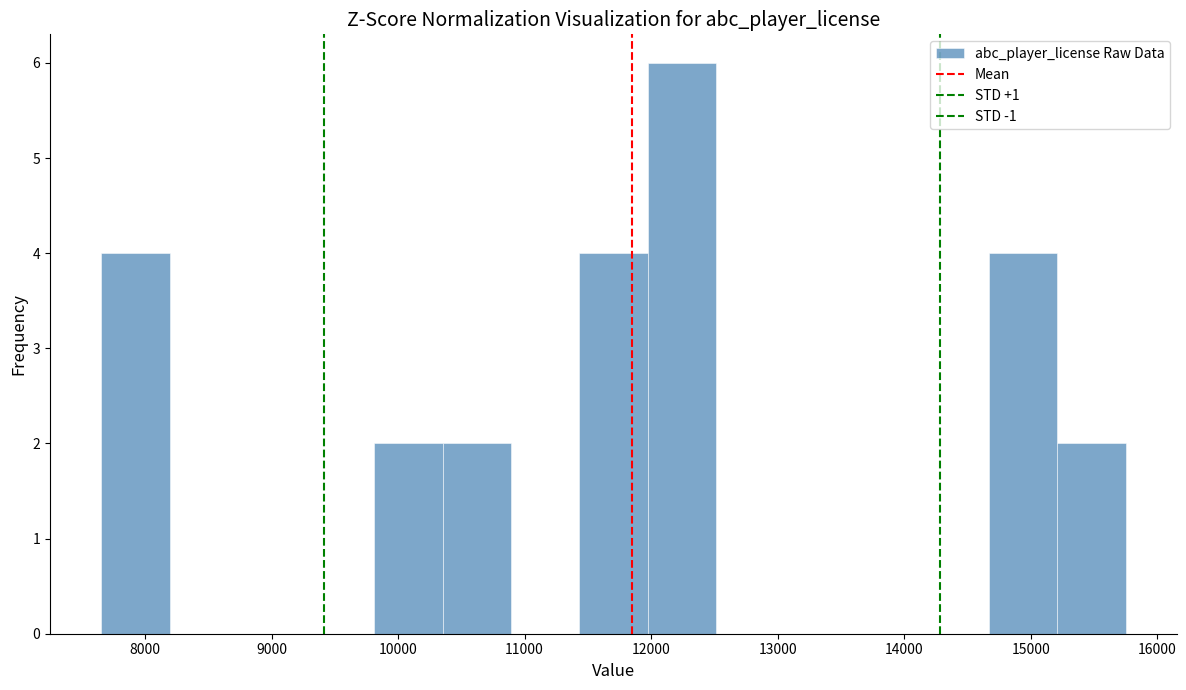

Reading left to right, transcribe this chart: for each bar, give the range it covers on the x-axis and its height. Neither the bar edges nor the heights are printed on the chart, so give them approximately, as read against the axes.

7700 to 8200: 4
8200 to 8700: 0
8700 to 9300: 0
9300 to 9800: 0
9800 to 10400: 2
10400 to 10900: 2
10900 to 11400: 0
11400 to 12000: 4
12000 to 12500: 6
12500 to 13100: 0
13100 to 13600: 0
13600 to 14100: 0
14100 to 14700: 0
14700 to 15200: 4
15200 to 15800: 2